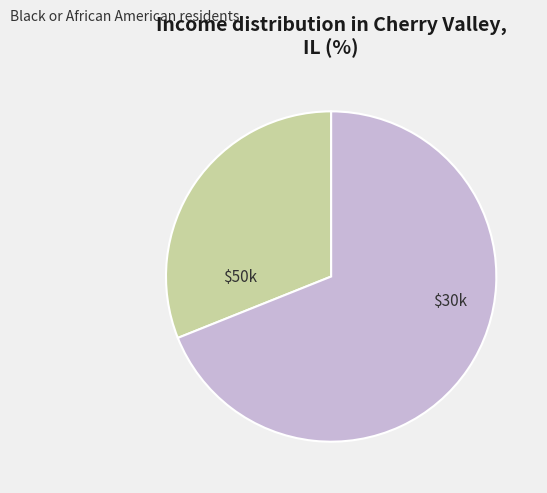

How many segments does this pie chart have?

2